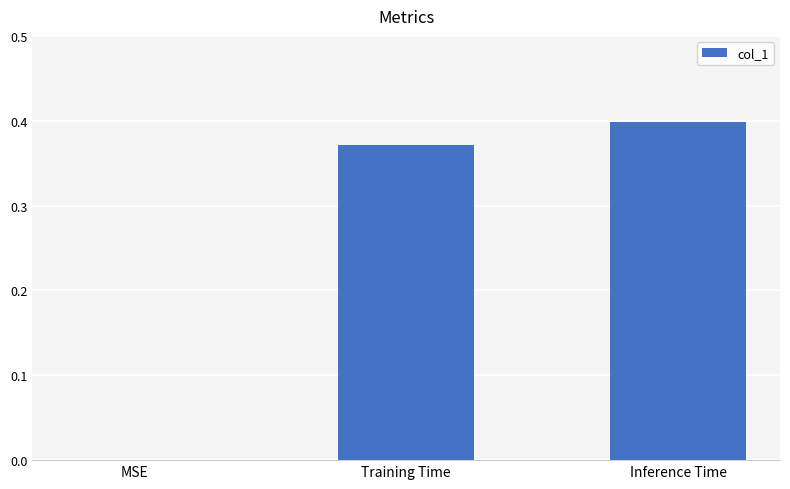

What is the average value?

0.3